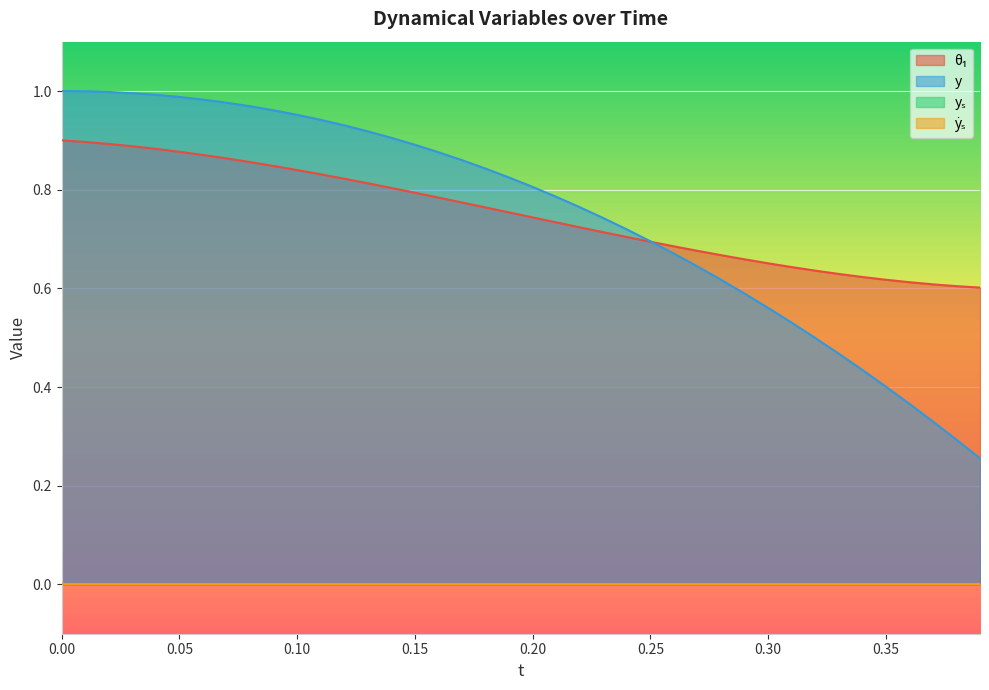

Does the chart display data point markers on the line(s)?

No